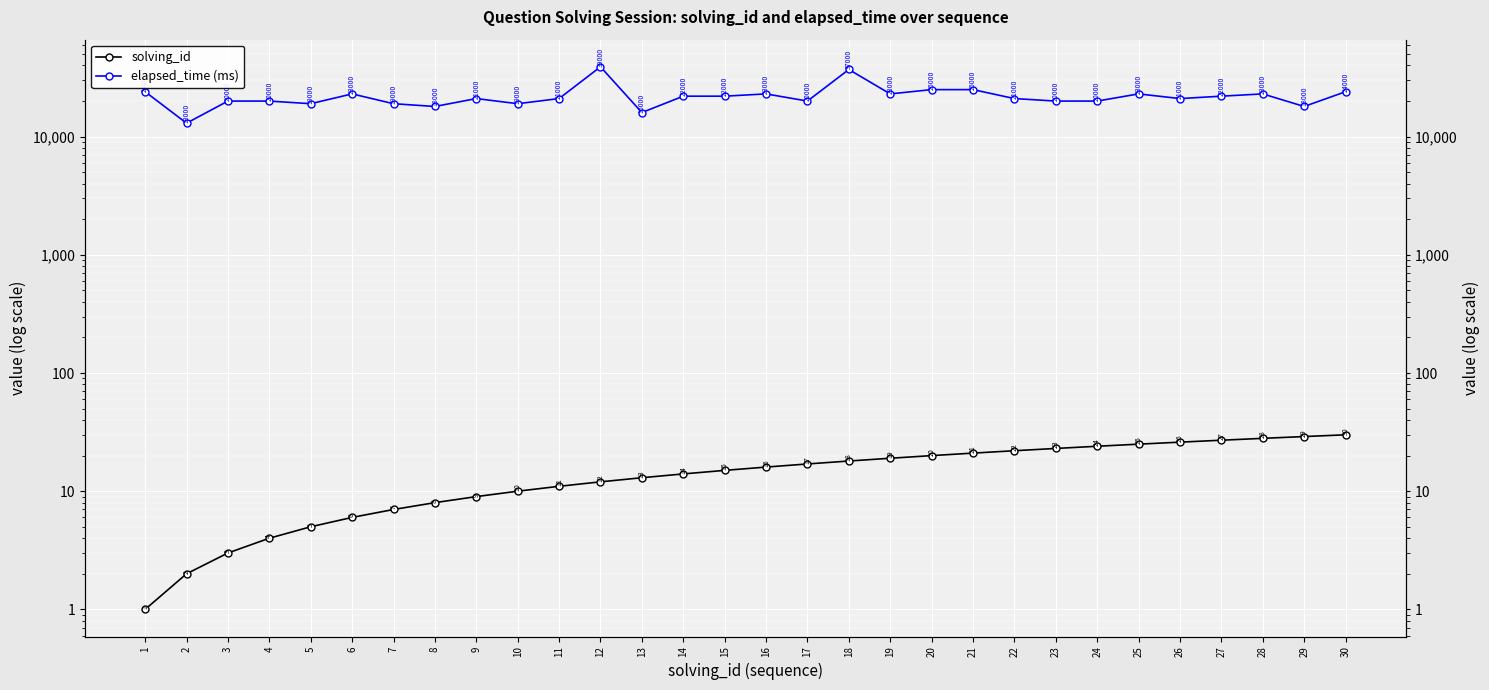

Where is the first local minimum for elapsed_time (ms)?

2